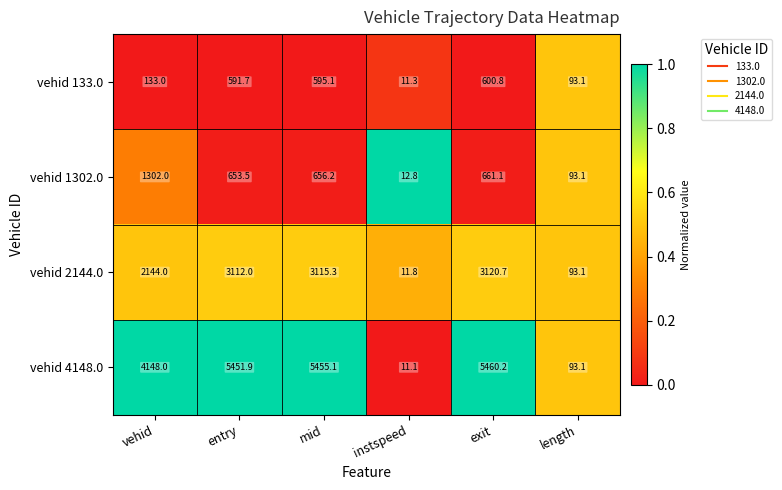

How many values in the vehid 133.0 series are below 591?

3